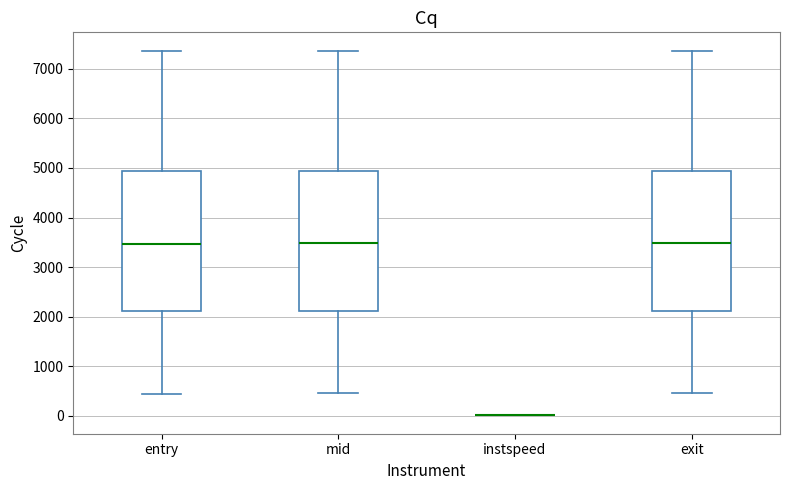

Reading left to right, read every box against the y-axis: the position of its median line, the range the box covers, and the ends of its whiskers. The values are not printed on the chart, so give them approximately, as read against the axis.

entry: median 3500, box 2100 to 4900, whiskers 400 to 7400
mid: median 3500, box 2100 to 4900, whiskers 500 to 7400
instspeed: box collapsed to a line at 0, whiskers 0 to 0
exit: median 3500, box 2100 to 4900, whiskers 500 to 7400